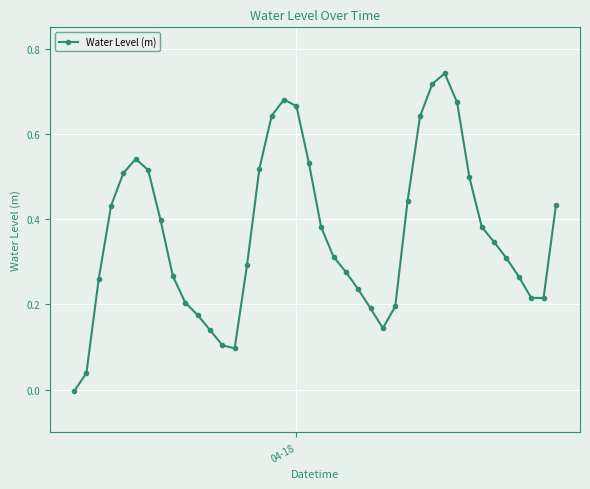

Does the chart have visible grid lines?

Yes